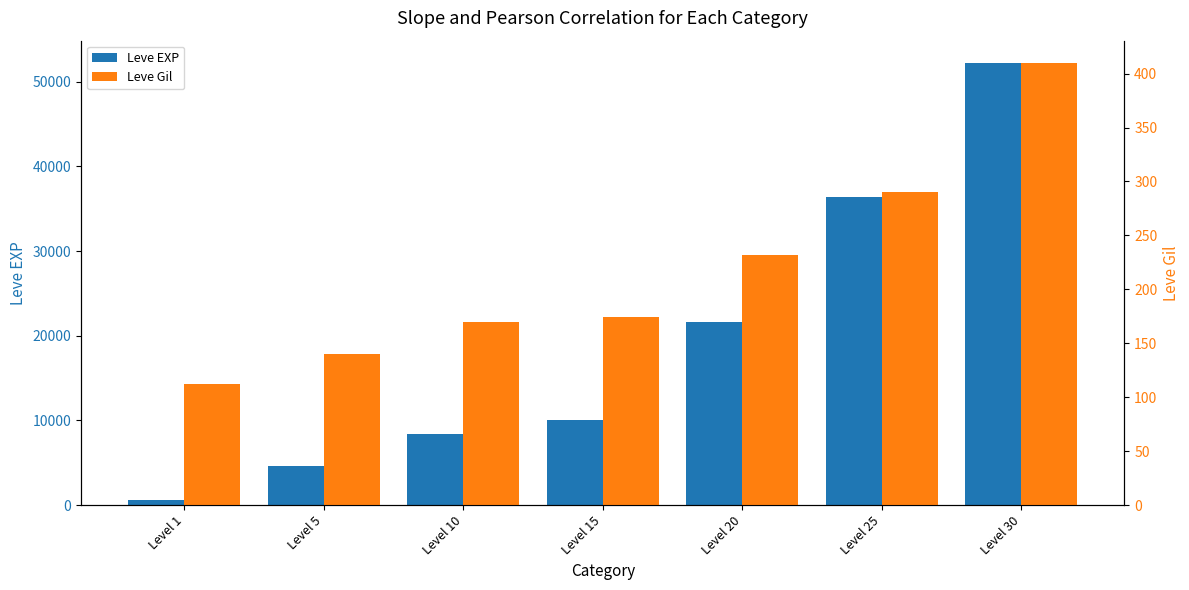

List the series in order of their overall mean, lowest first.

Leve Gil, Leve EXP